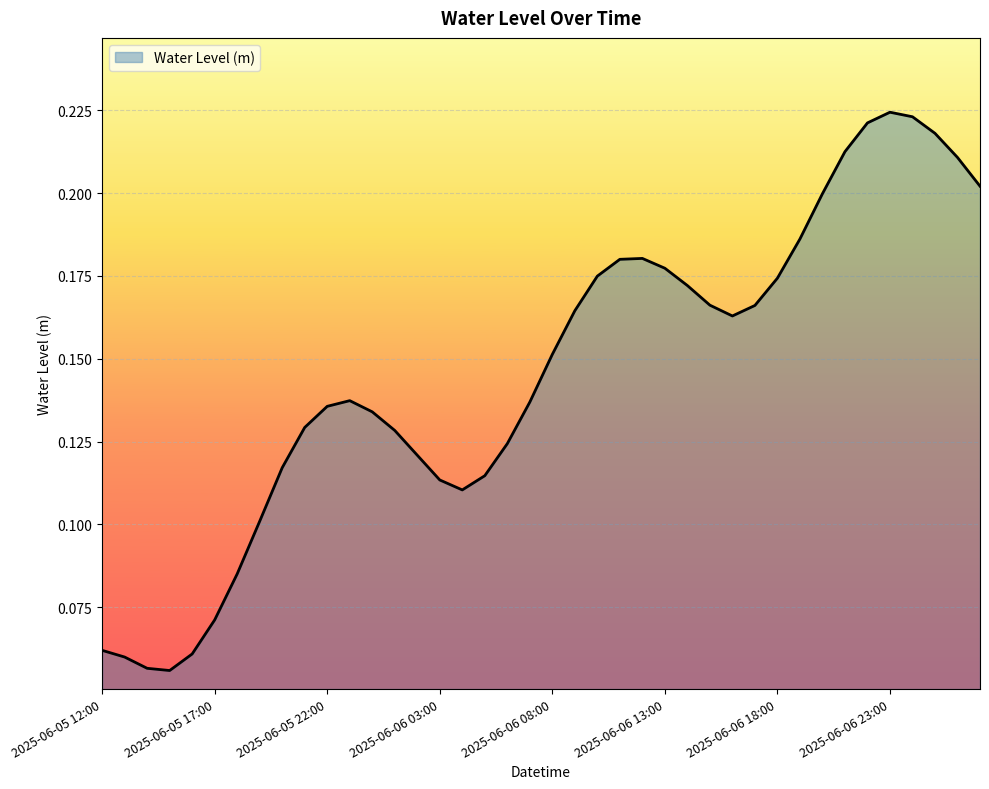

Does the chart have visible grid lines?

Yes